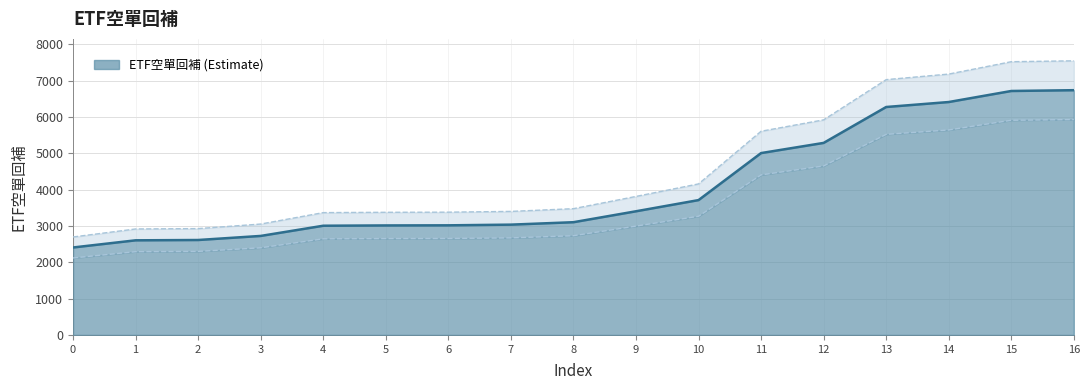

Approximately how many times larger is the value at 2 compared to 3?

1.0